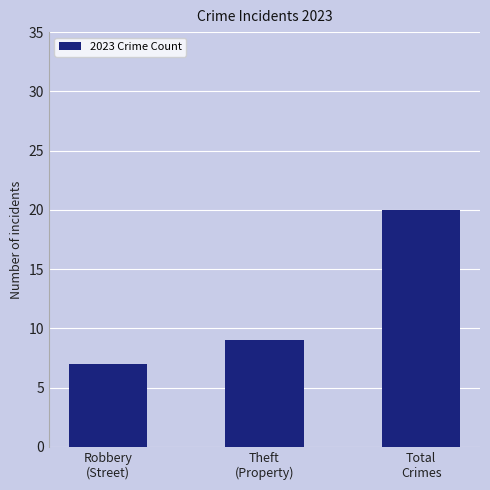

The chart shows a value of 33 at Total
Crimes. True or false?

False